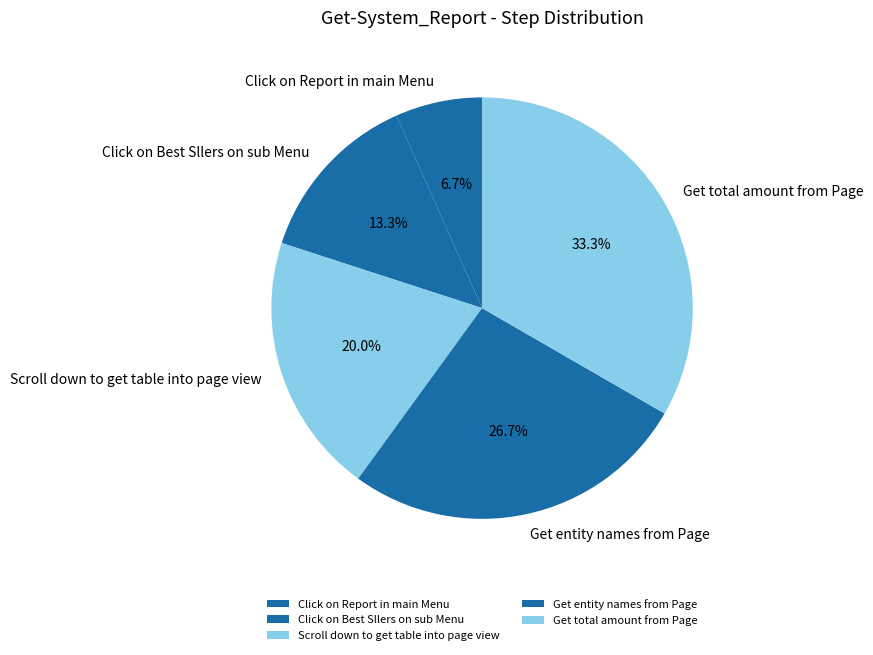

What percentage is the Click on Best Sllers on sub Menu slice, to the nearest percent?

13%